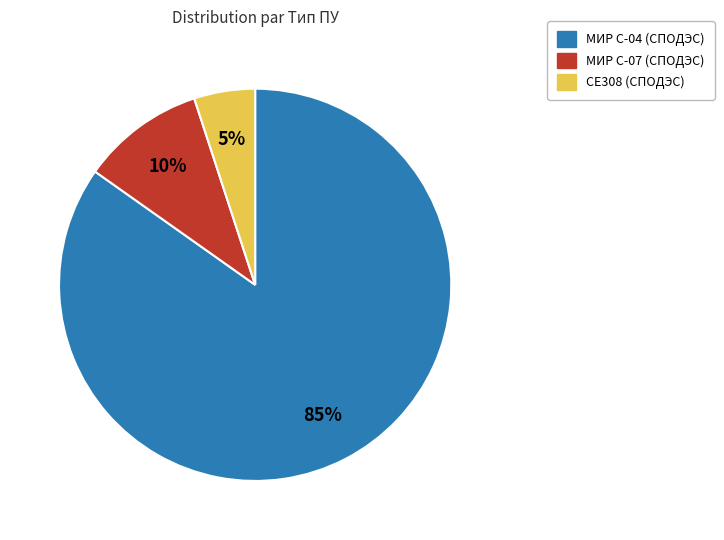

Is there any slice that represents more than half of the pie?

Yes